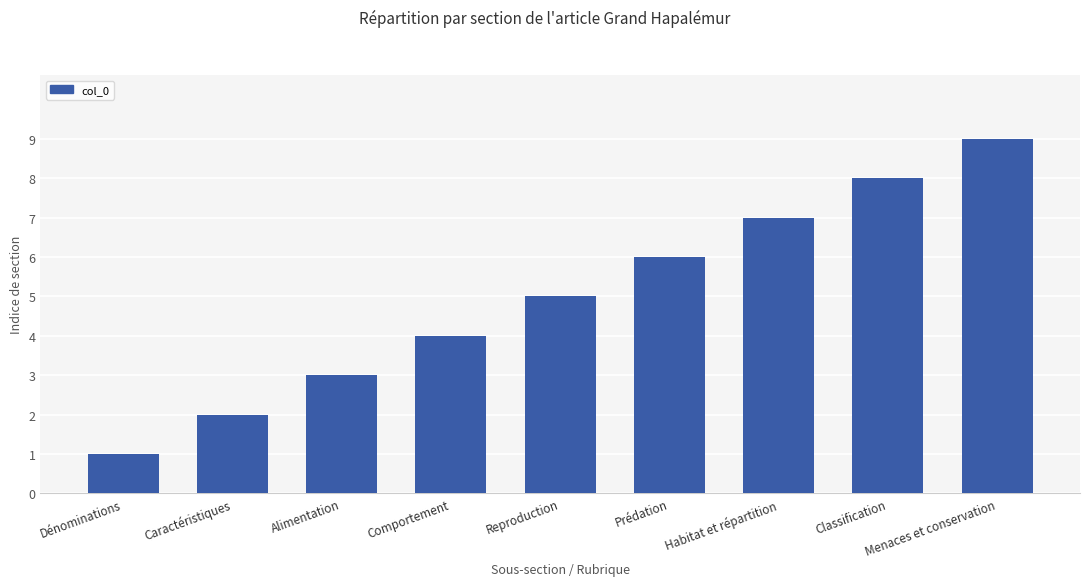

What is the label of the 2nd bar from the right?

Classification